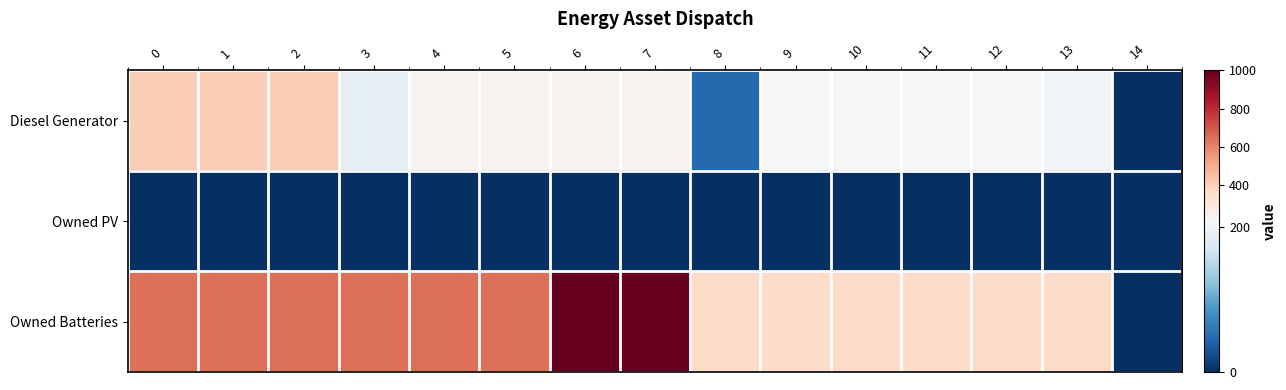

What is the greatest value displayed?

1000